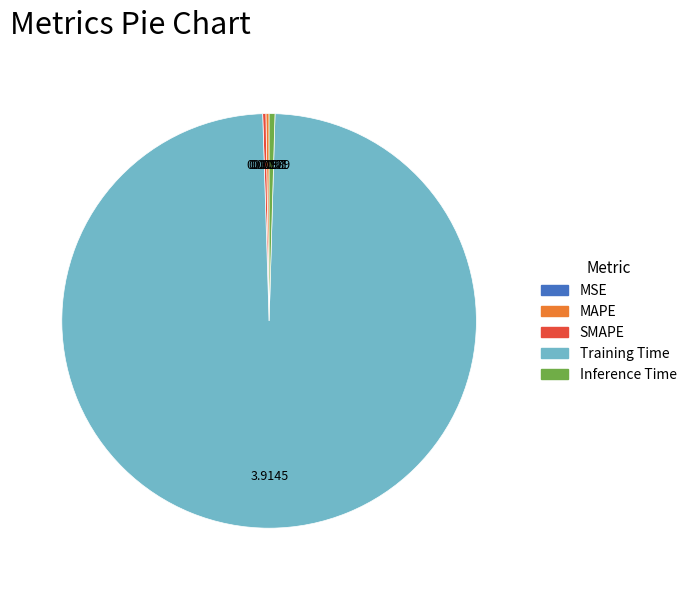

Which category has the biggest portion of the pie?

Training Time